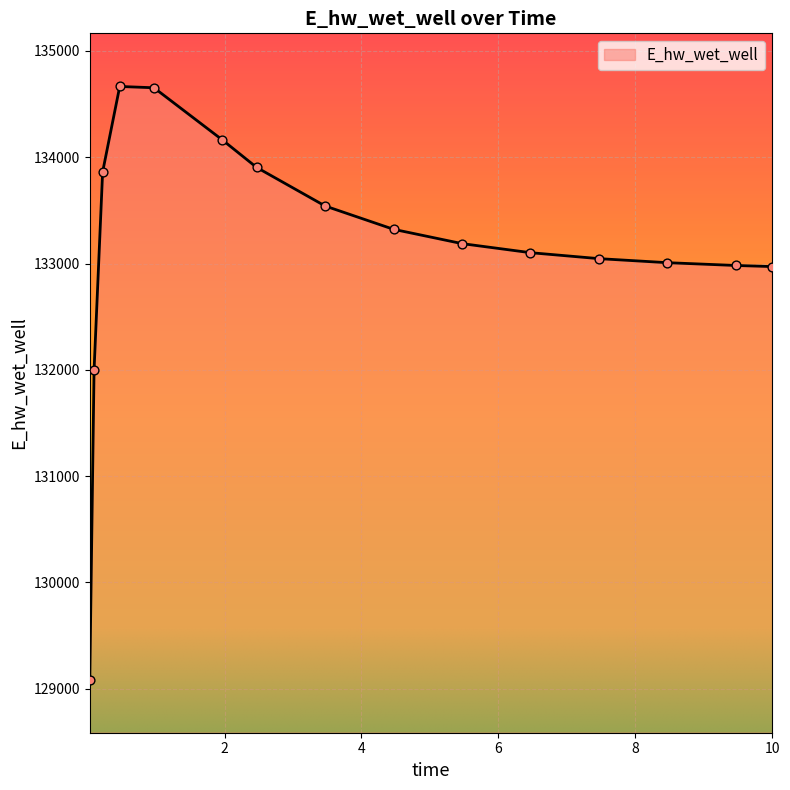

What is the greatest value displayed?

134666.1